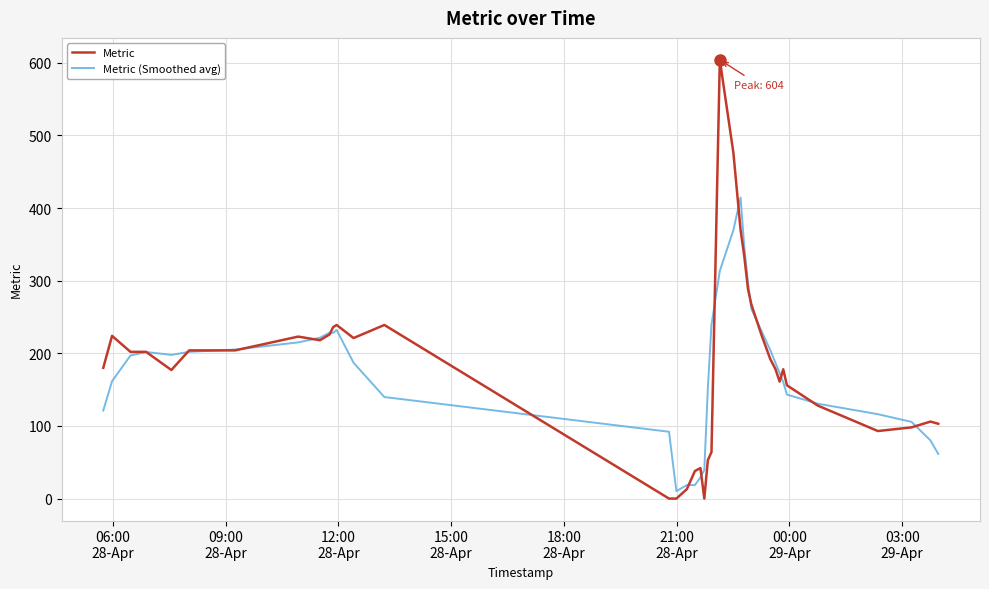

Which series has the largest range (max minus min)?

Metric